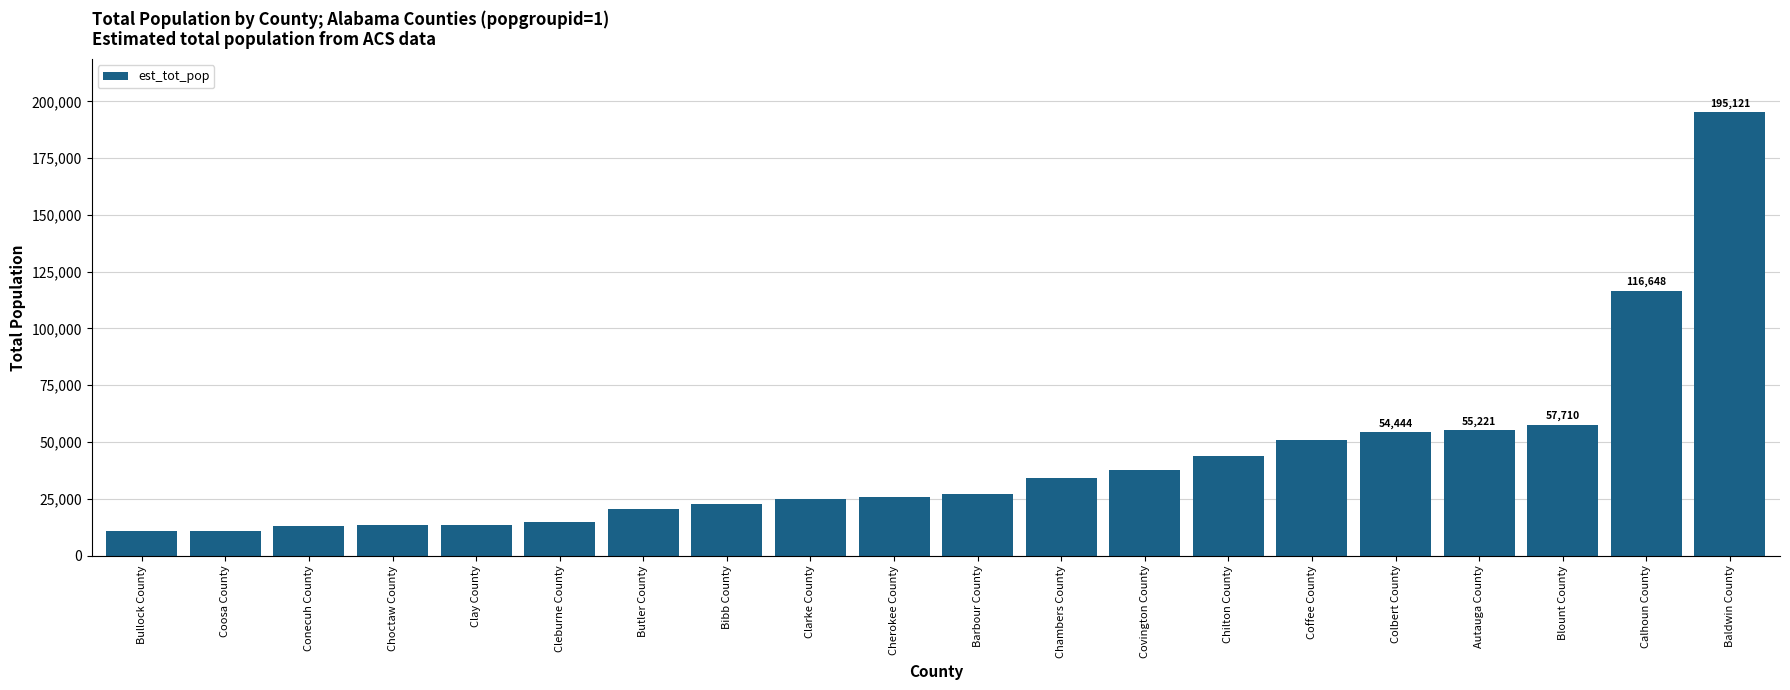

What is the greatest value displayed?

195121